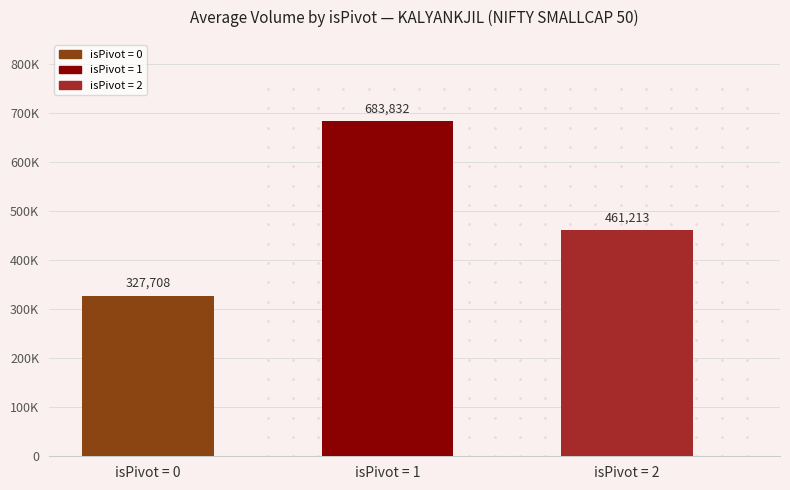

What is the change in value from isPivot = 1 to isPivot = 2?

-222618.5